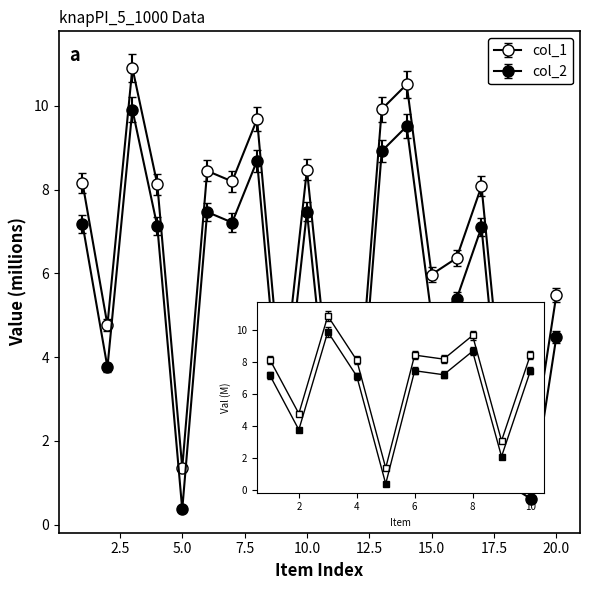

How many values in the col_2 series exceed 7?

10